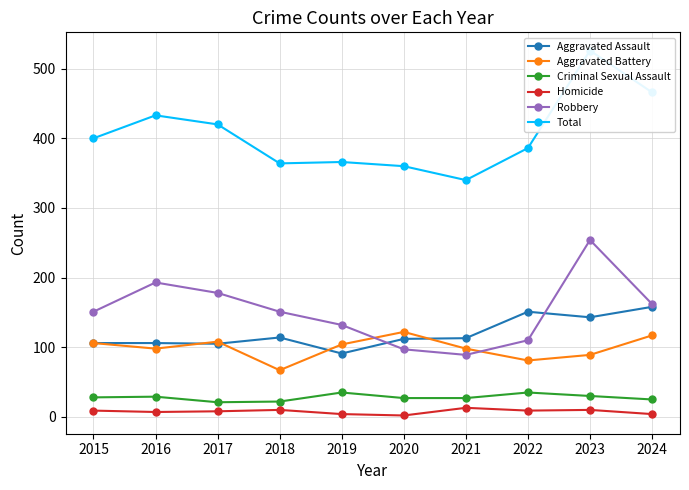

What are all the series names shown in the legend?

Aggravated Assault, Aggravated Battery, Criminal Sexual Assault, Homicide, Robbery, Total